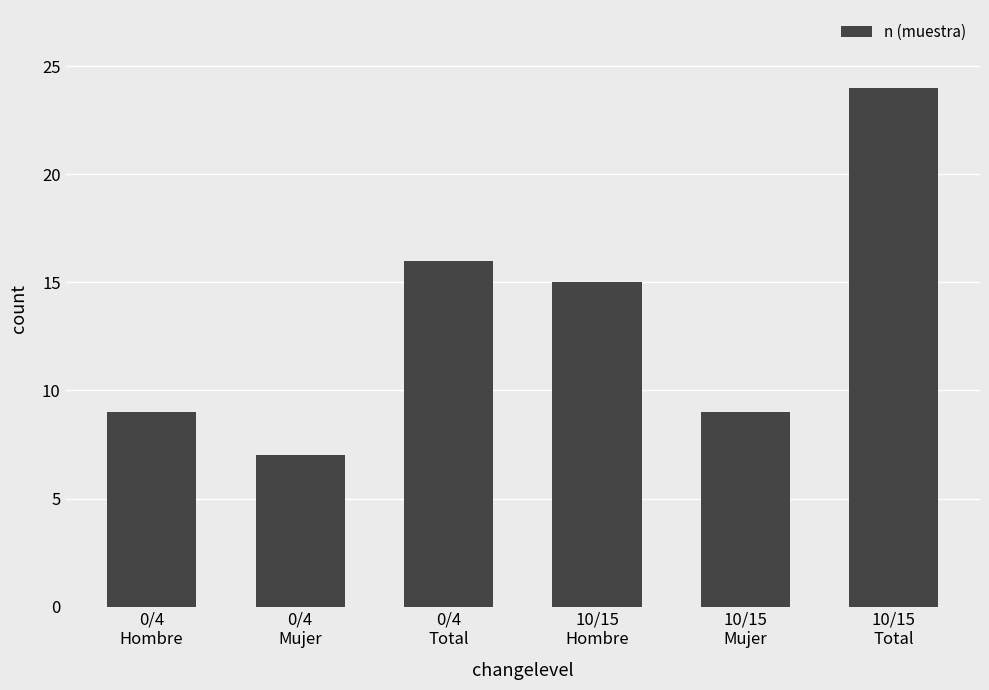

What is the value of the 1st bar from the left?

9